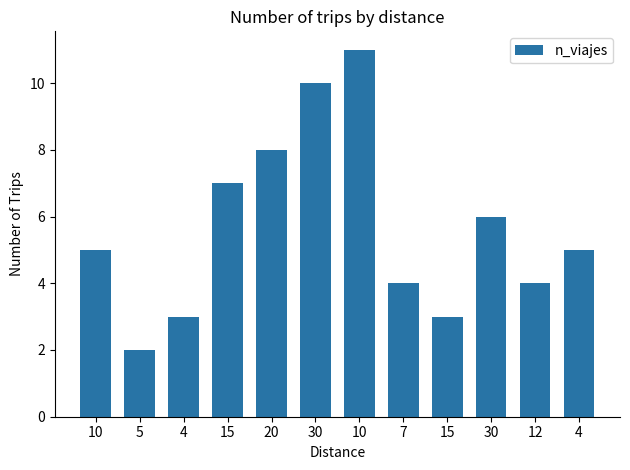

How many series are shown in this chart?

1